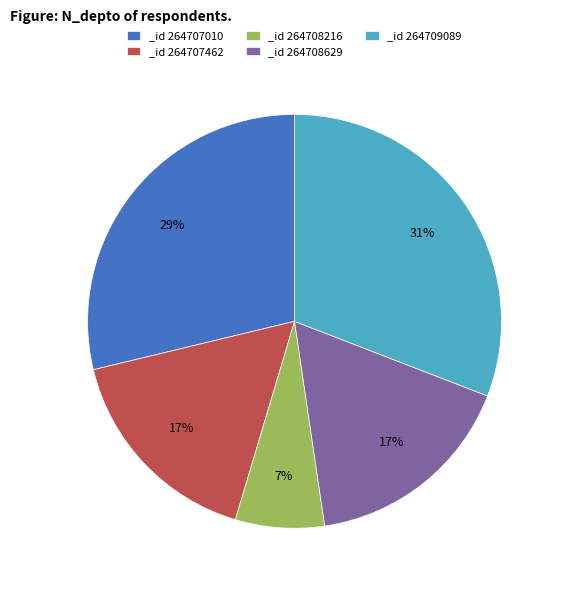

What percentage is the _id 264707462 slice, to the nearest percent?

17%